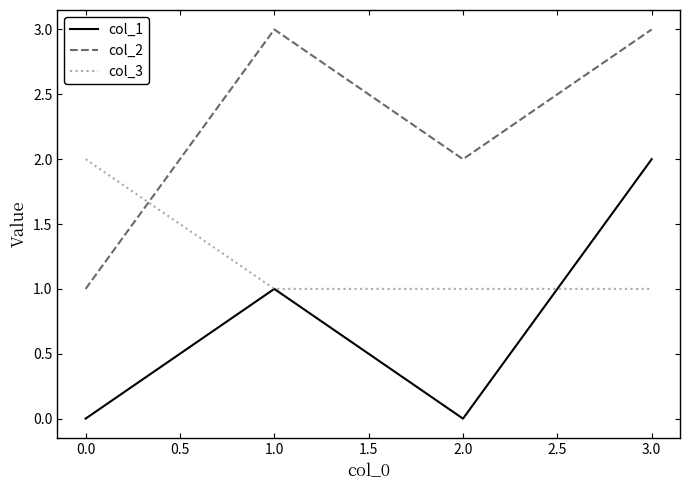

The col_1 series shows 1 at 2.0. True or false?

False